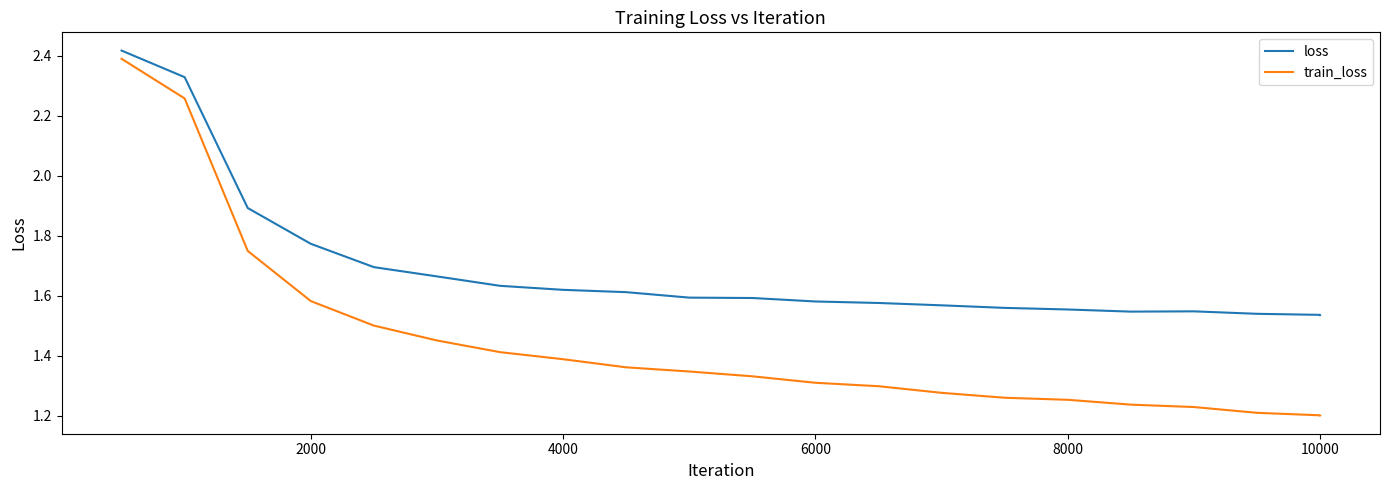

What is the difference between the maximum and minimum values in the loss series?

0.9